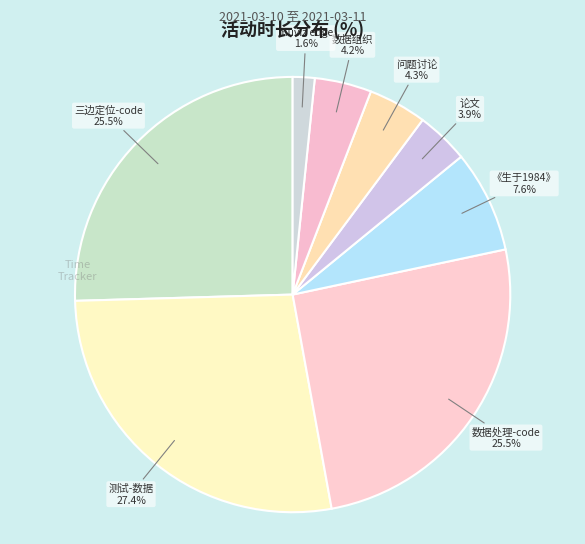

What is the ratio of the value at 数据组织 to the value at 三边定位-code?

0.2